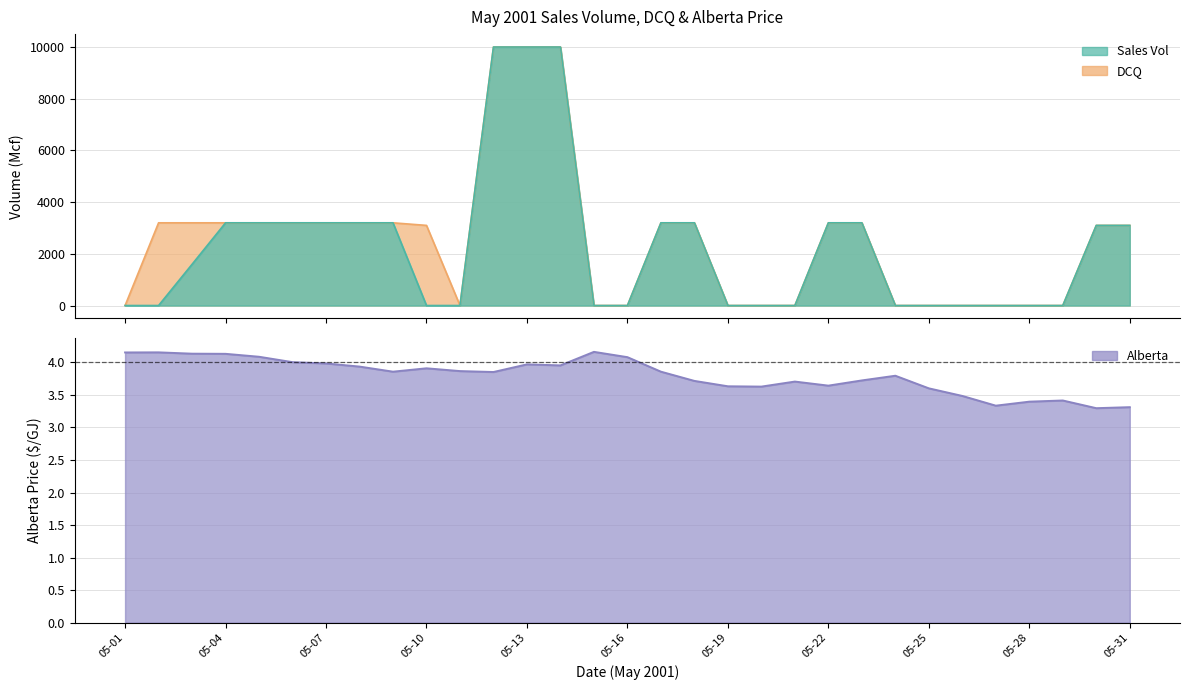

What is the minimum value for Alberta?

3.3